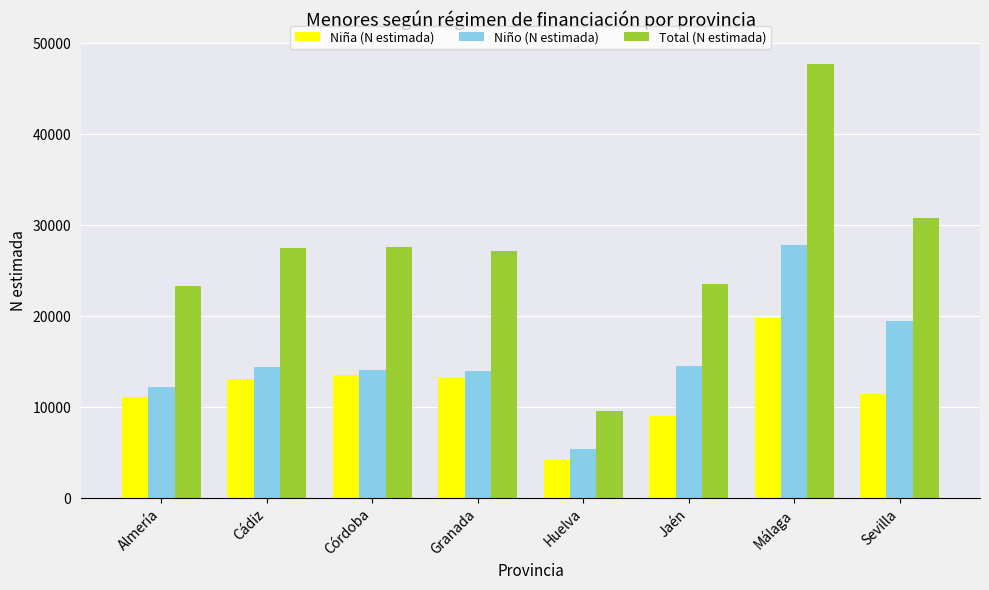

What is the approximate value of Niña (N estimada) at Sevilla, to the nearest 50?

11400